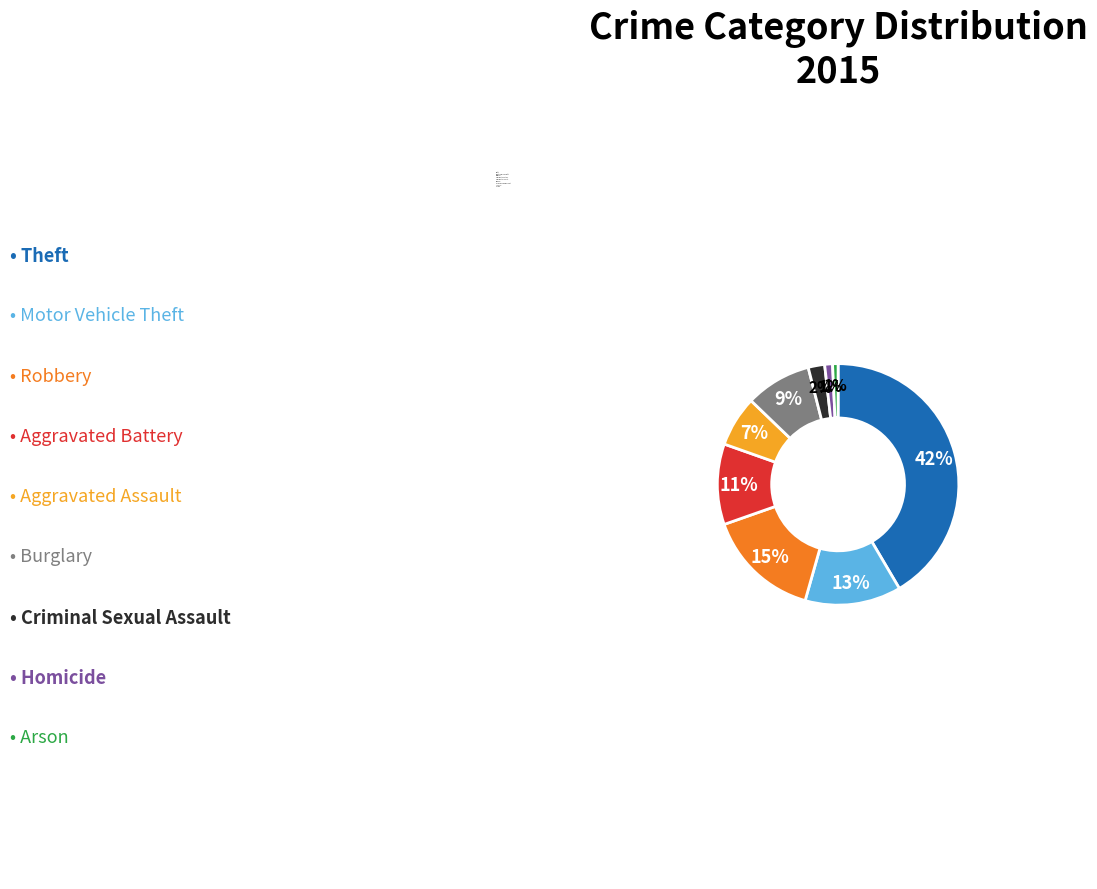

What is the ratio of the value at Aggravated Assault to the value at Motor Vehicle Theft?

0.5